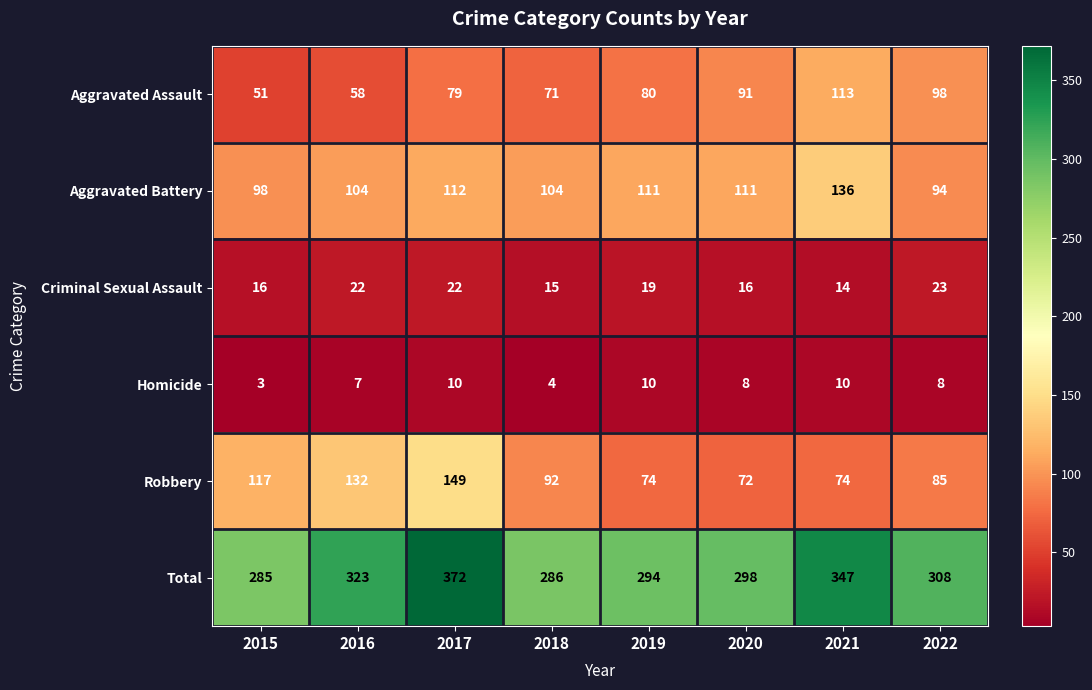

Rank the series at 2021 from highest to lowest value.

Total, Aggravated Battery, Aggravated Assault, Robbery, Criminal Sexual Assault, Homicide